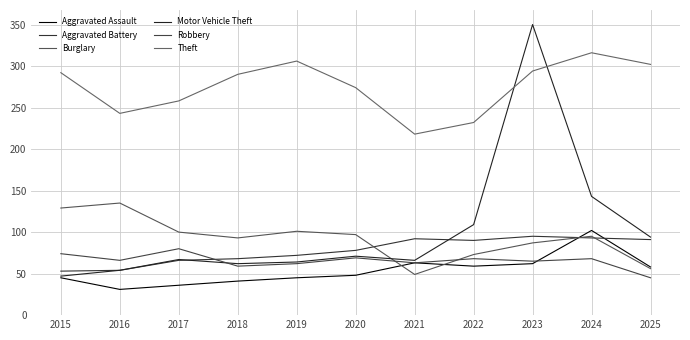

Which category has the highest value in the Burglary series?

2016